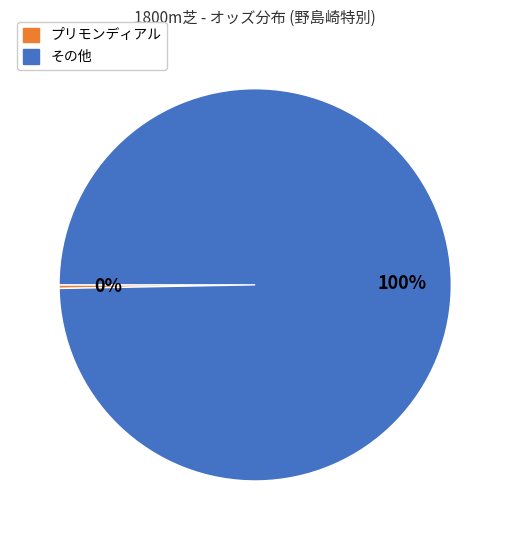

Is there any slice that represents more than half of the pie?

Yes